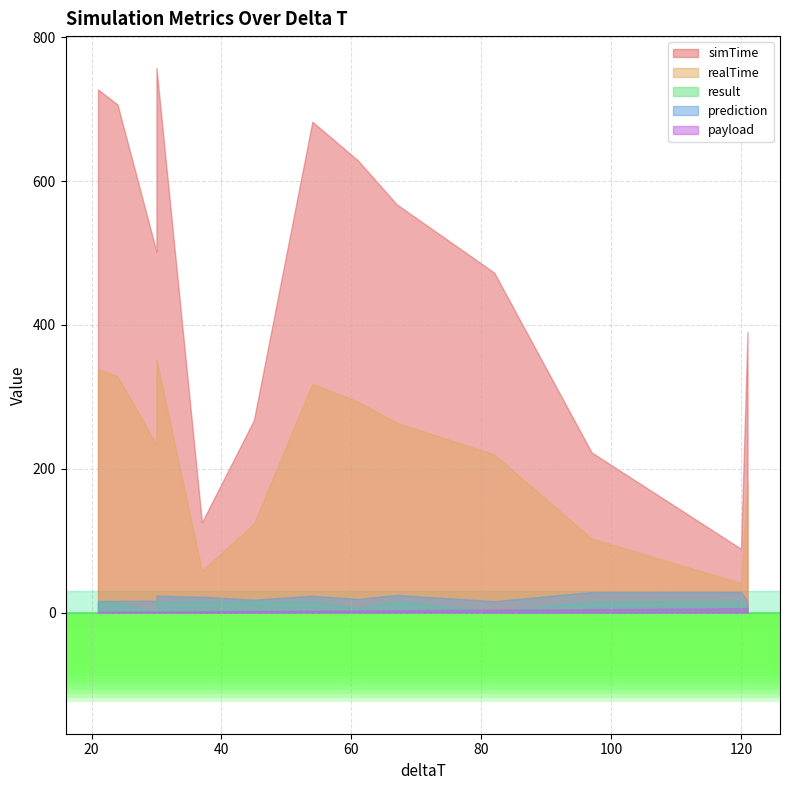

Read the simTime value at 97.

222.8